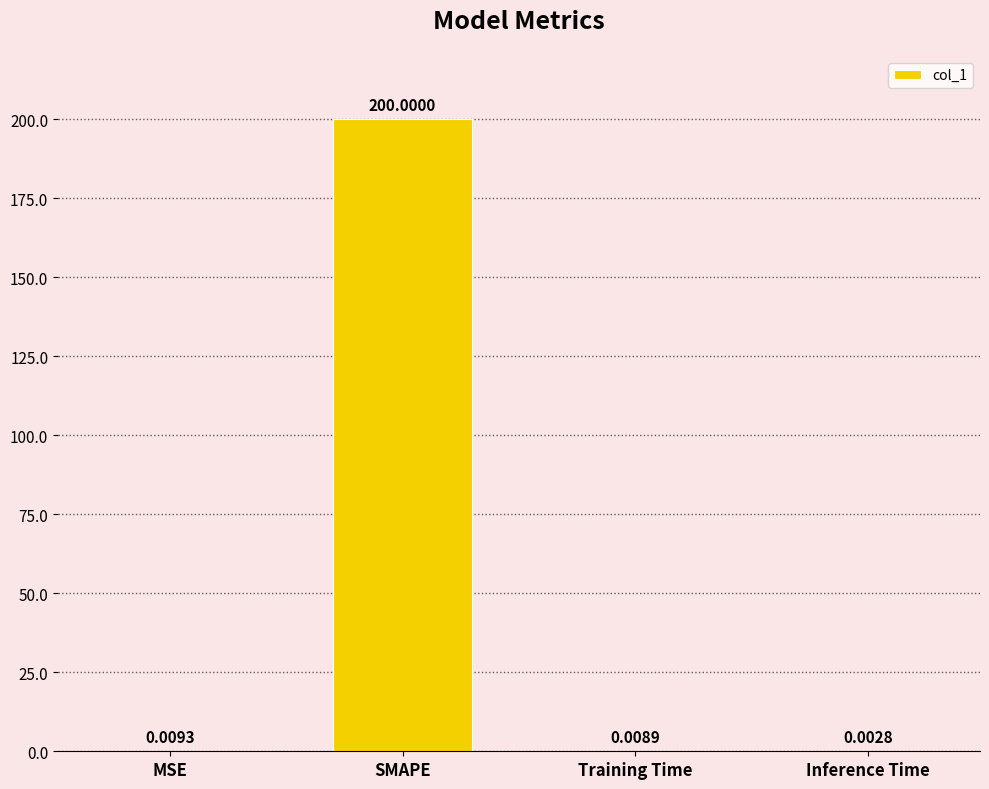

Which has a higher value, Inference Time or MSE?

MSE